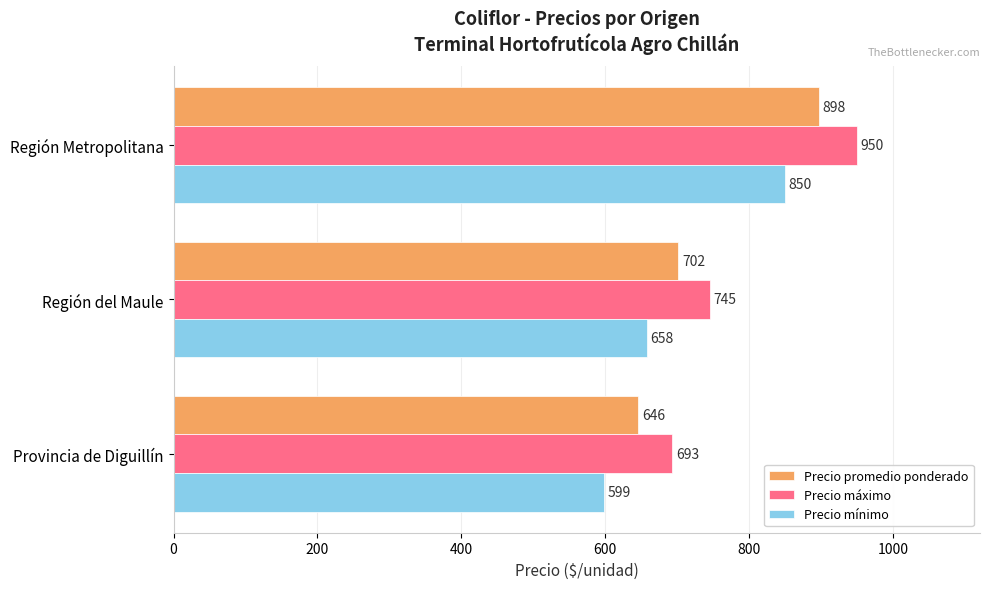

What is the highest value of the Precio mínimo series?

850.0